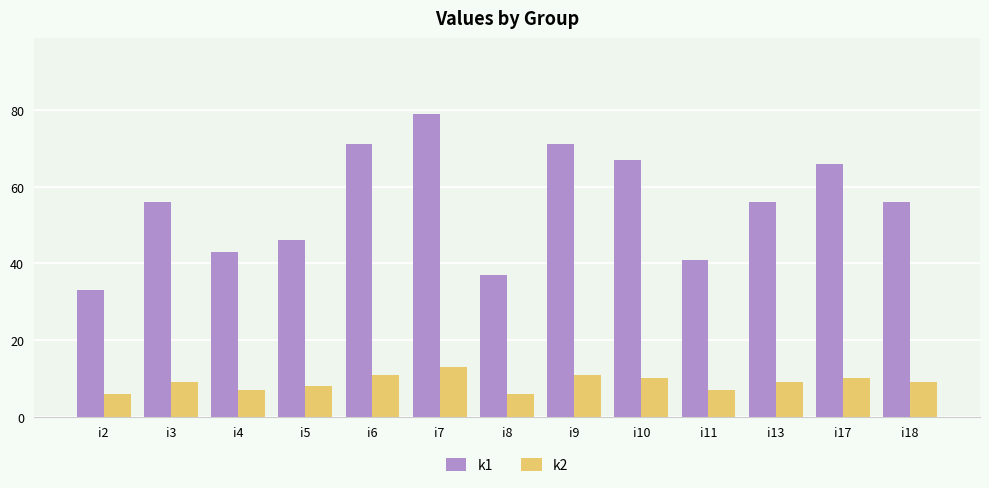

What is the minimum value shown in the chart?

6